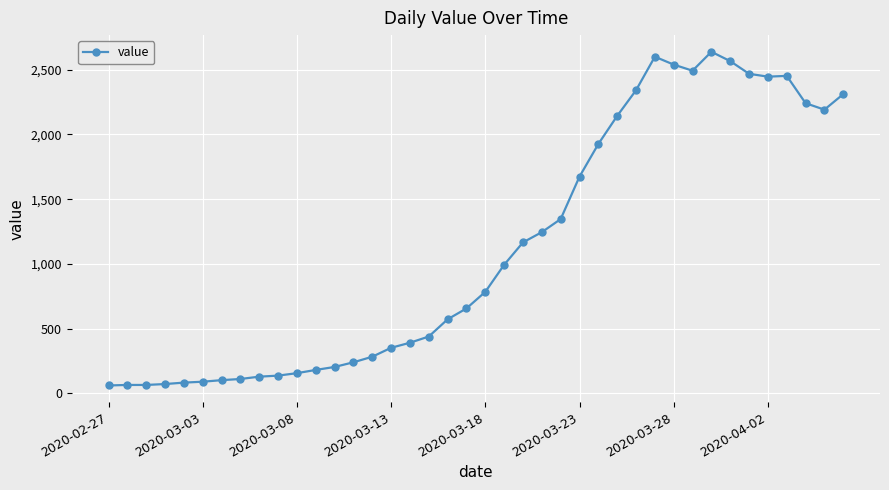

Is this an area chart (filled region under the line)?

No